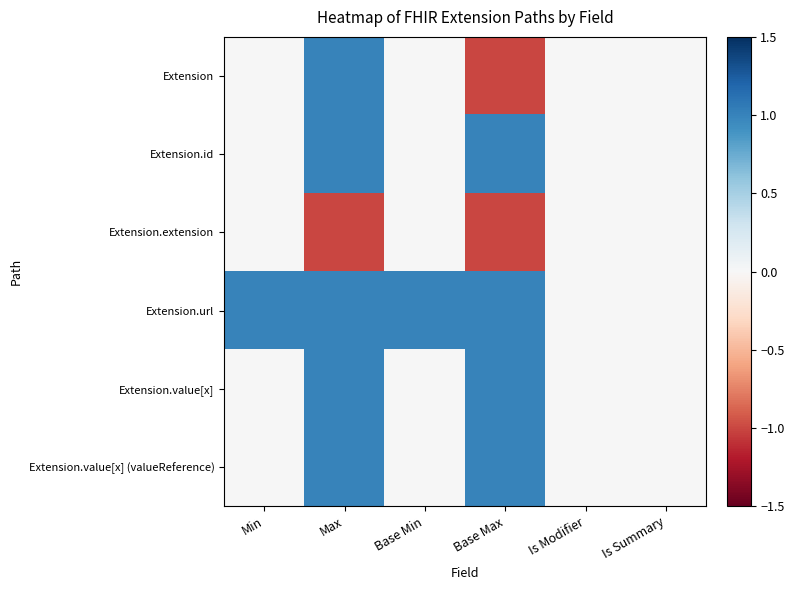

Which series has the largest total across all categories?

Extension.url